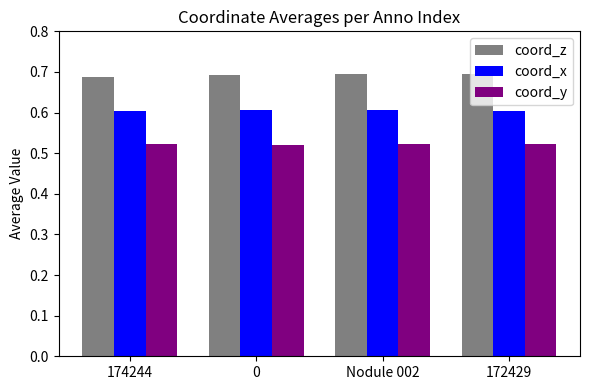

What is the sum of all coord_y values?

2.1